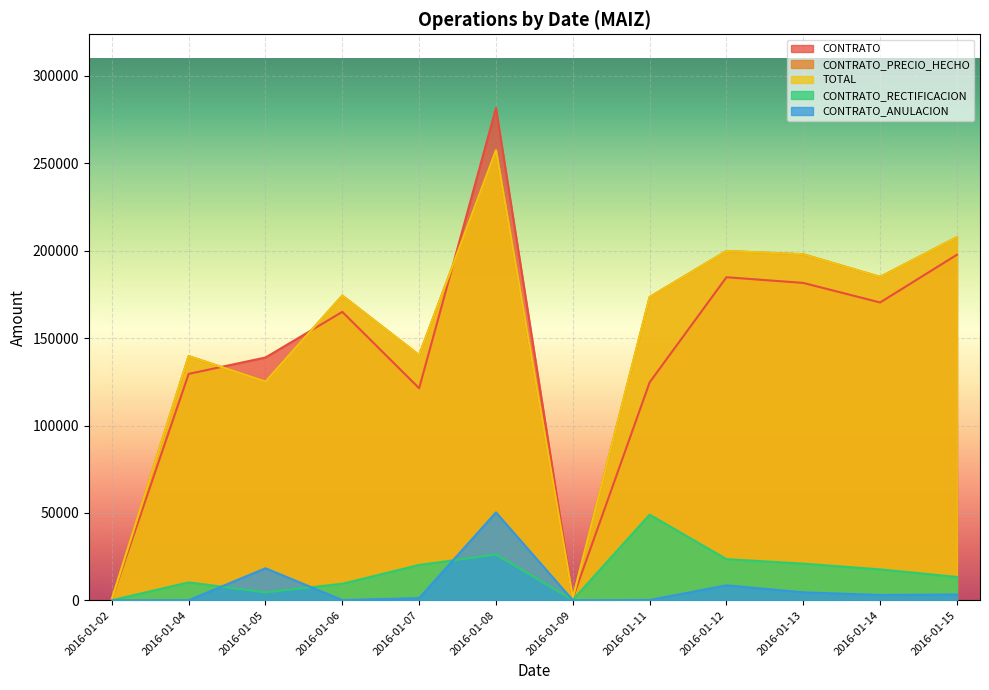

How many series are shown in this chart?

5